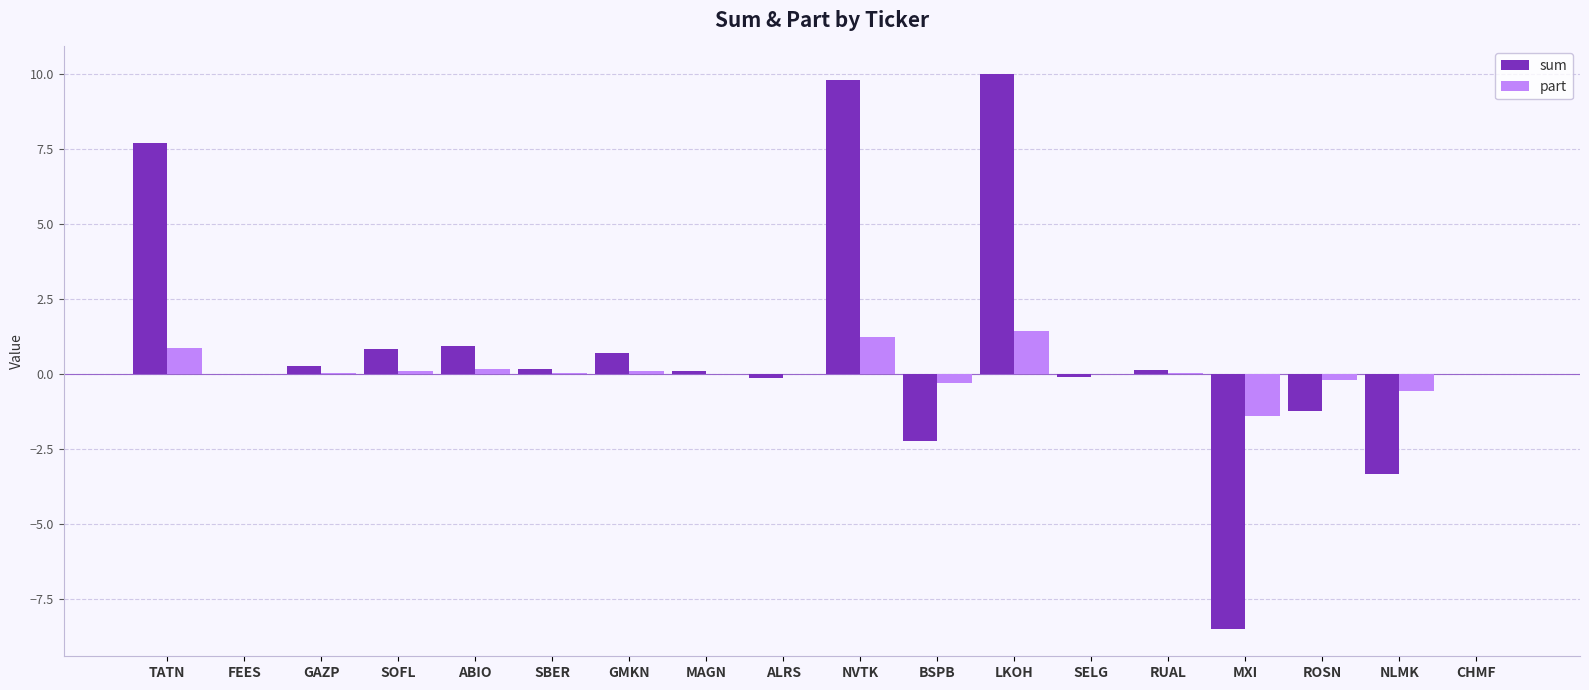

What is the average value of the part series?

0.1